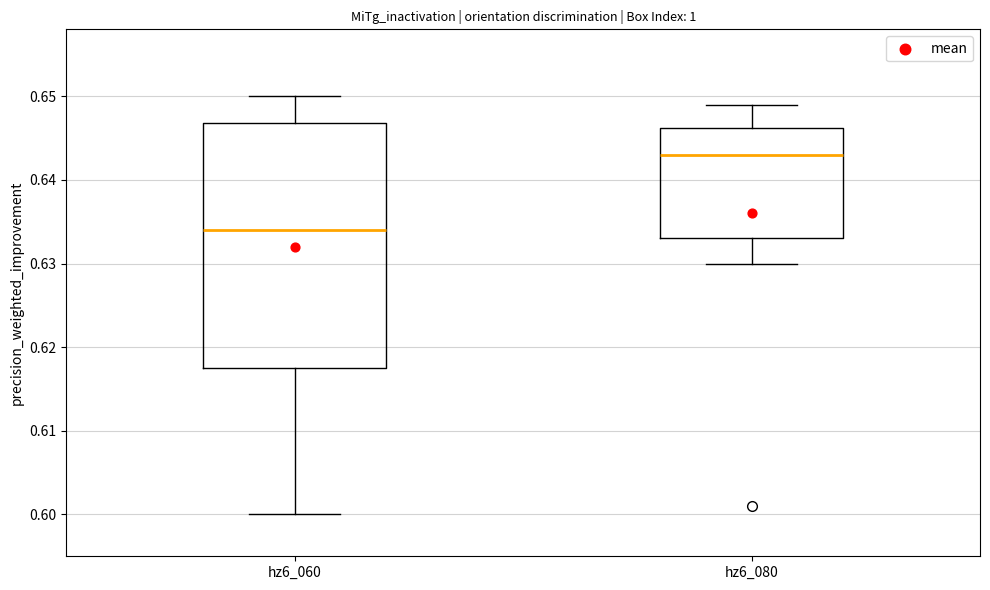

Comparing the boxes themselves (not the whiskers), which one is the tallest?

hz6_060